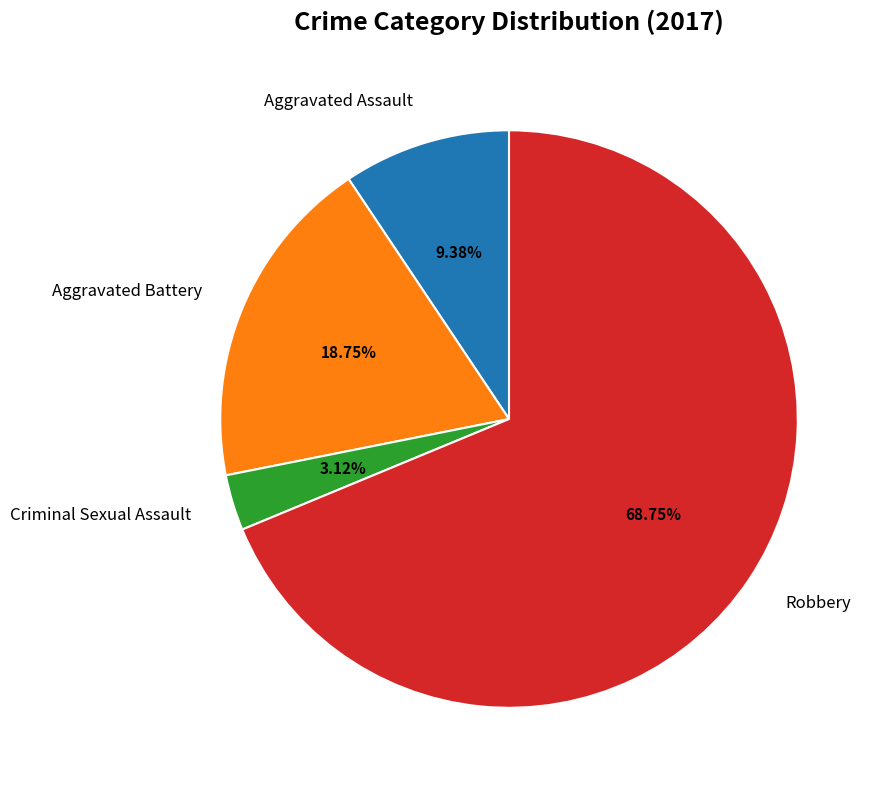

Is there a majority slice in this chart?

Yes